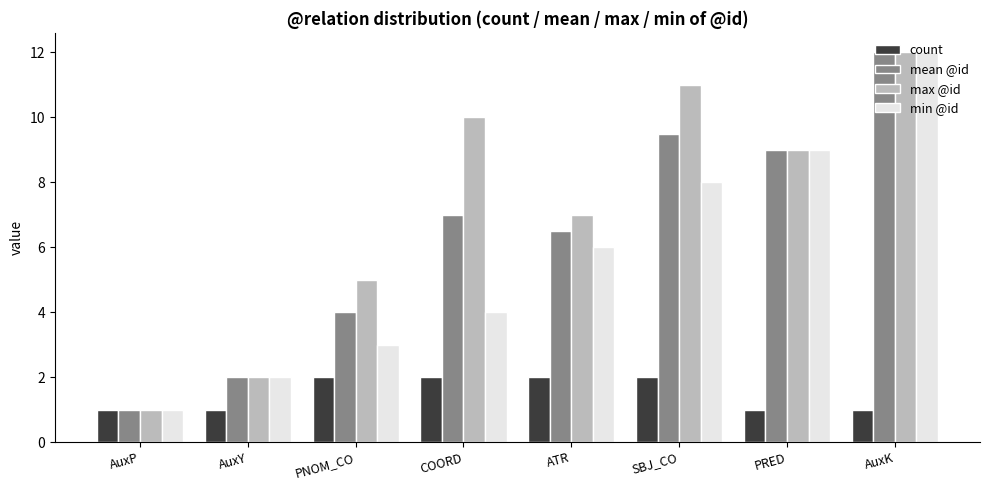

What is the value of the max @id bar at the 5th from the left?

7.0